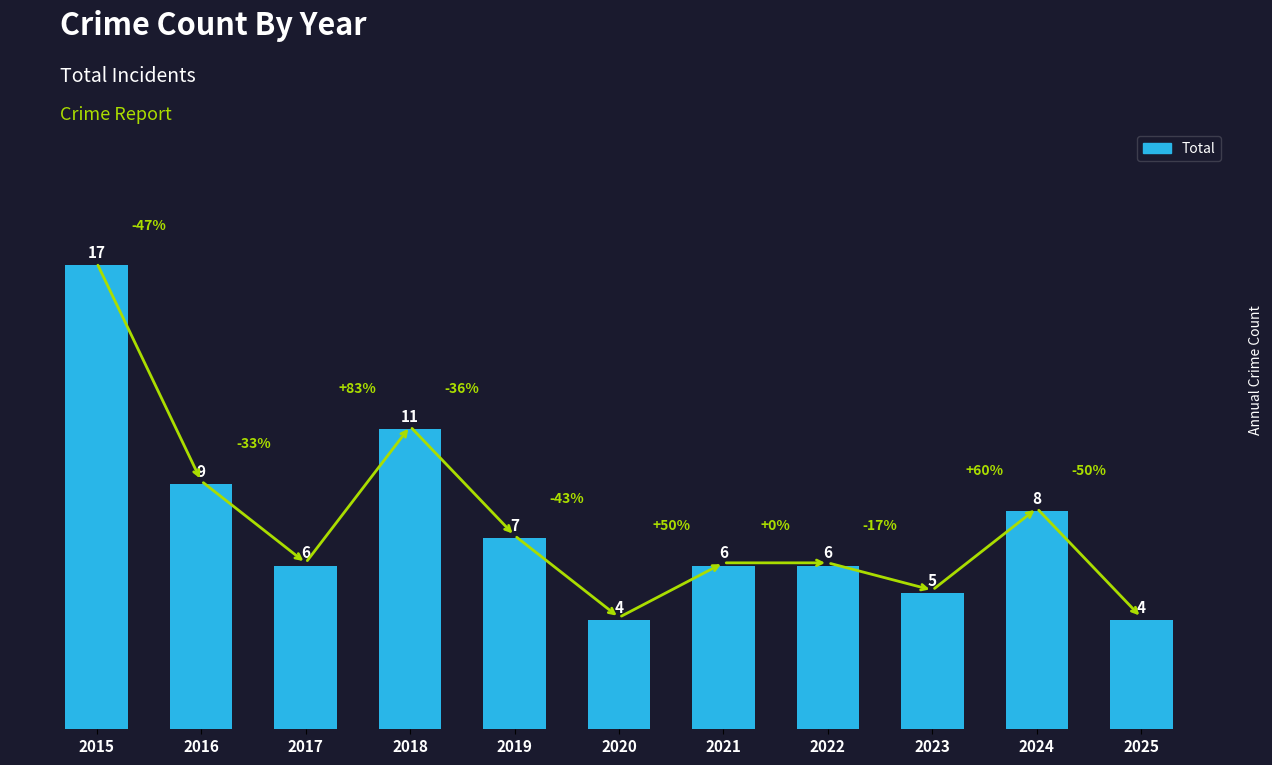

True or false: the data shows 5 at 2015.

False